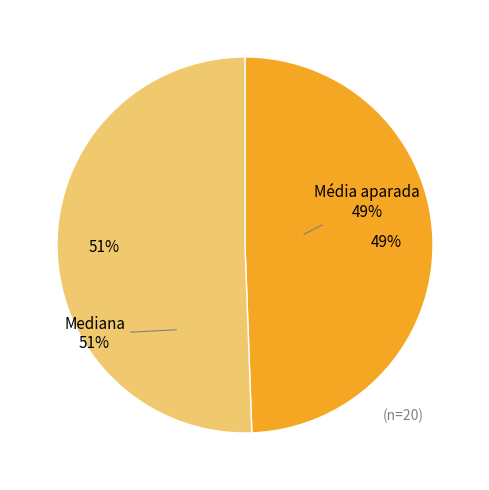

True or false: Mediana accounts for 51% of the total.

True